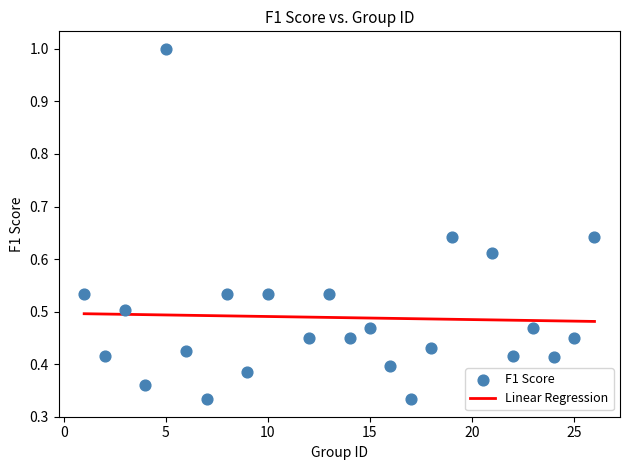

What is the range of X values (max minus min)?

25.0